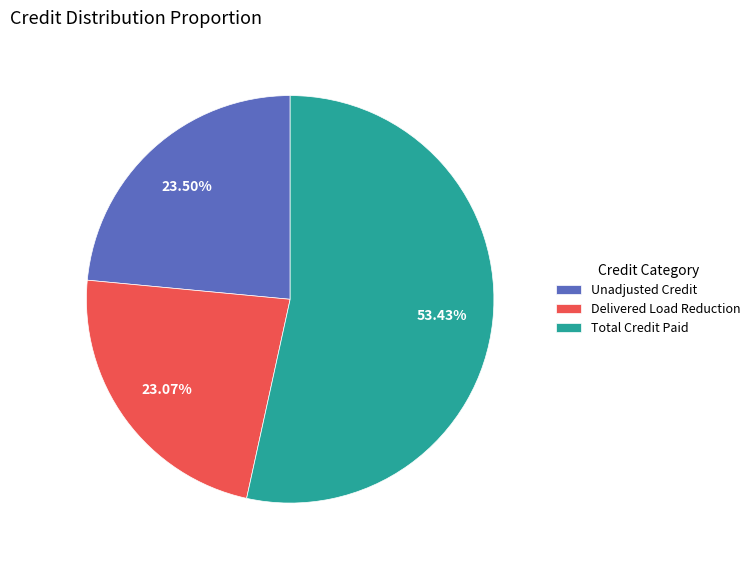

Which slice represents more than half of the pie?

Total Credit Paid